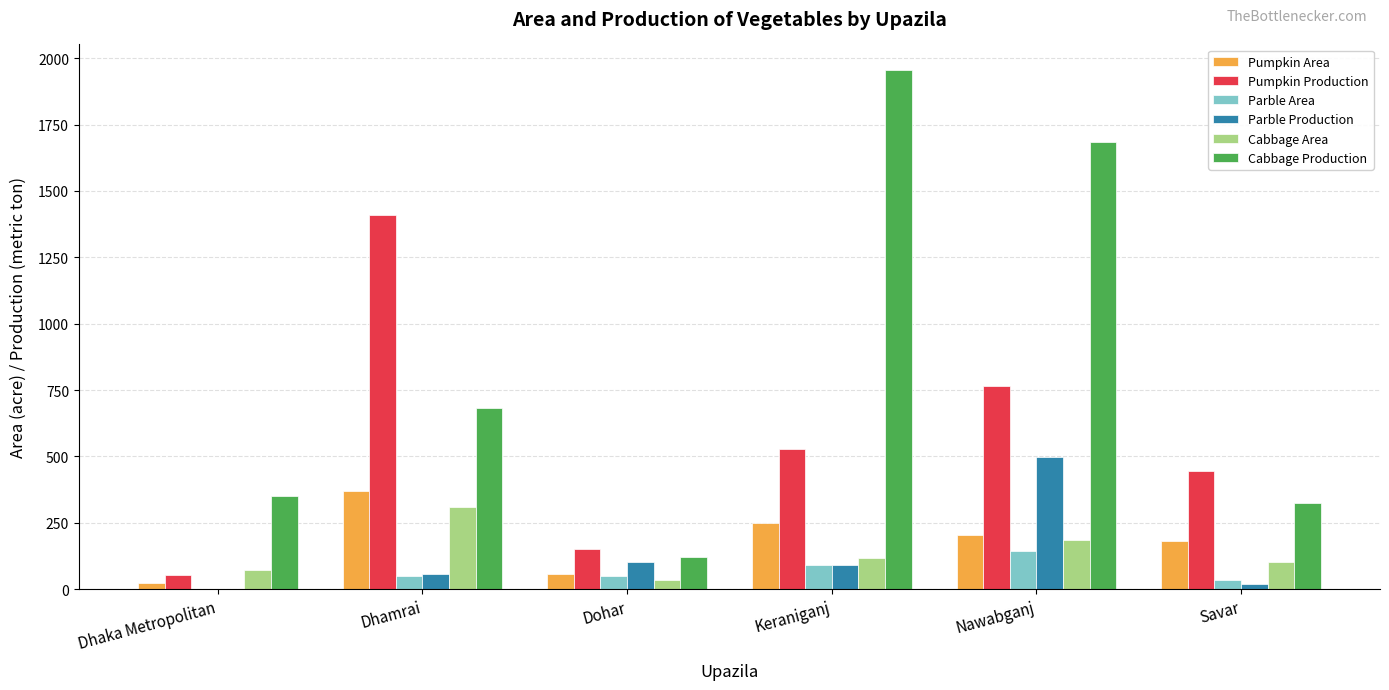

True or false: Parble Area has a value of 76 at Nawabganj.

False